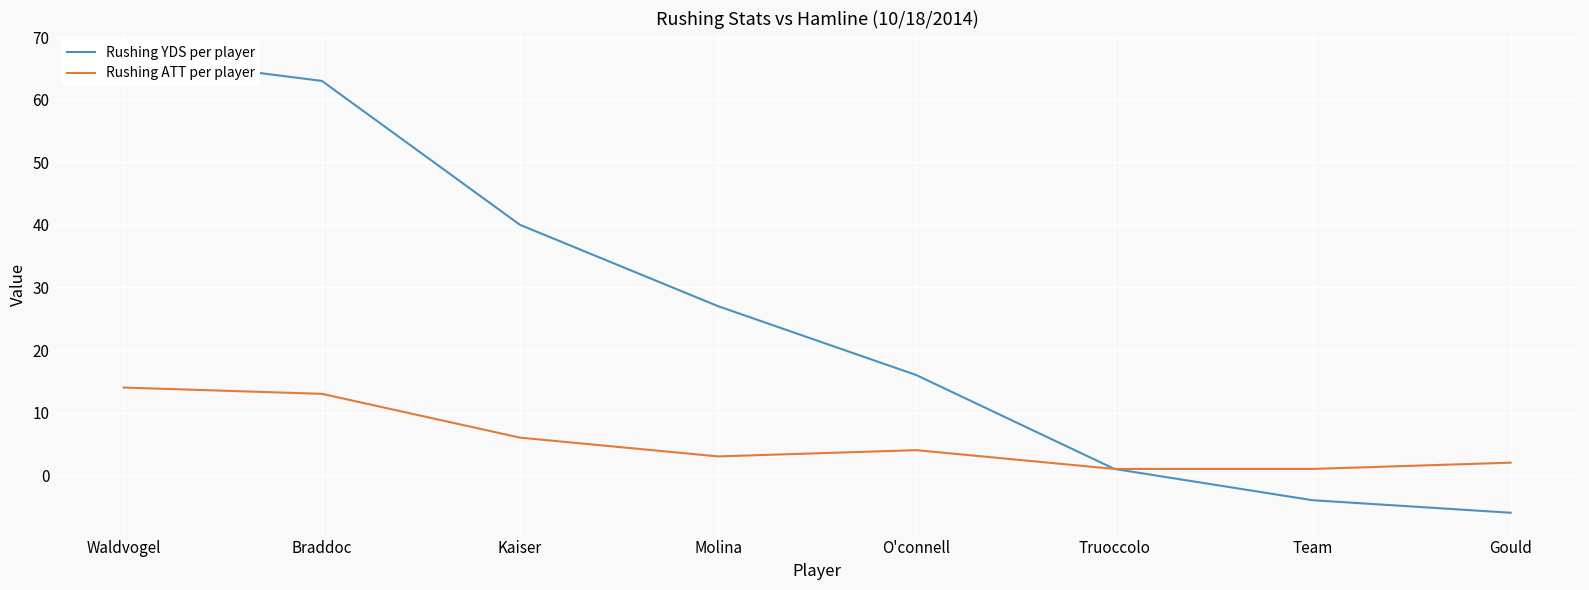

Where does the Rushing ATT per player series first go above 4?

Waldvogel